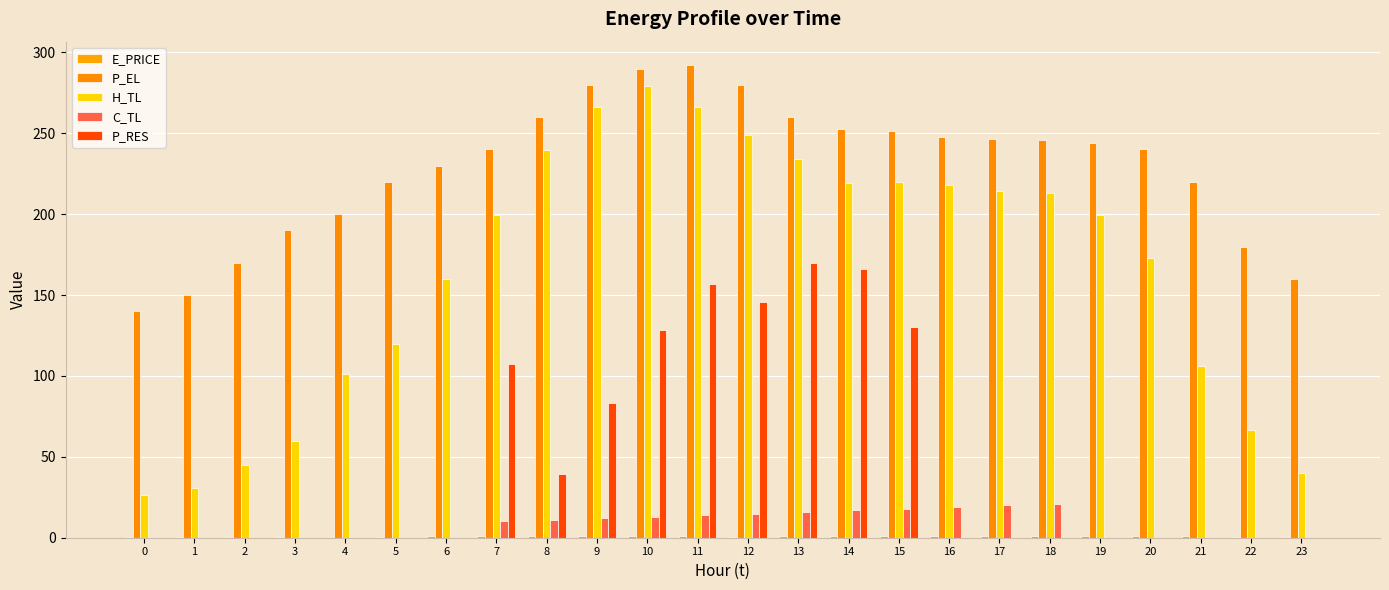

The P_EL series shows 260.0 at 13. True or false?

True